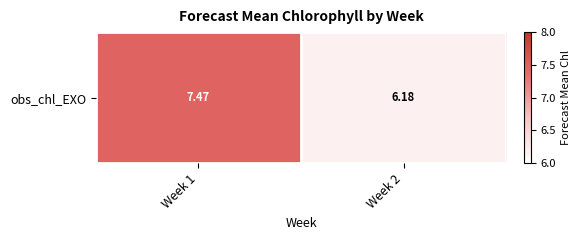

The chart shows a value of 2.7 at Week 2. True or false?

False